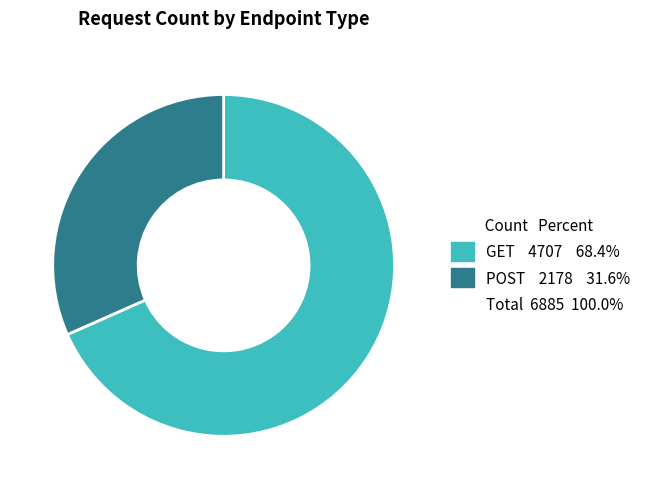

Is there a majority slice in this chart?

Yes